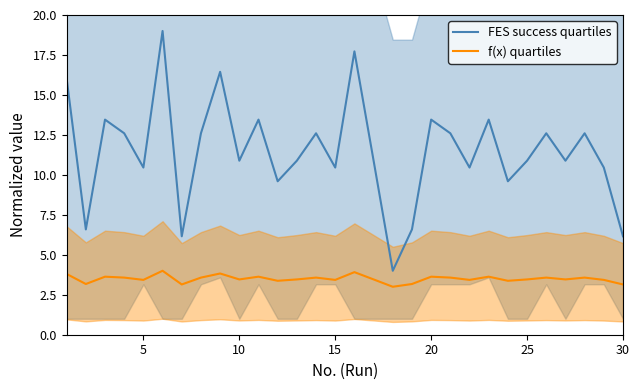

What is the difference between the second highest and second lowest values in the f(x) quartiles series?

0.8